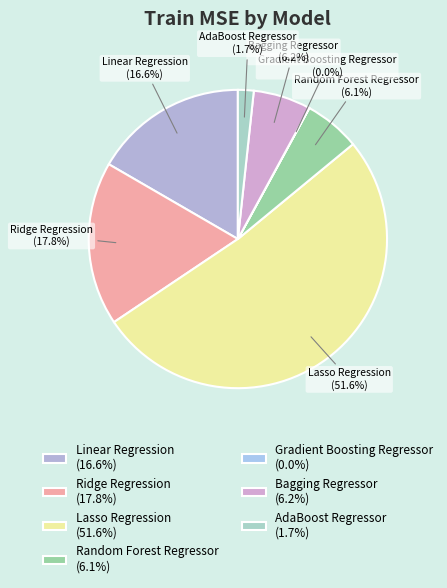

Is the sum of Linear Regression (16.6%) and Lasso Regression (51.6%) greater than half?

Yes